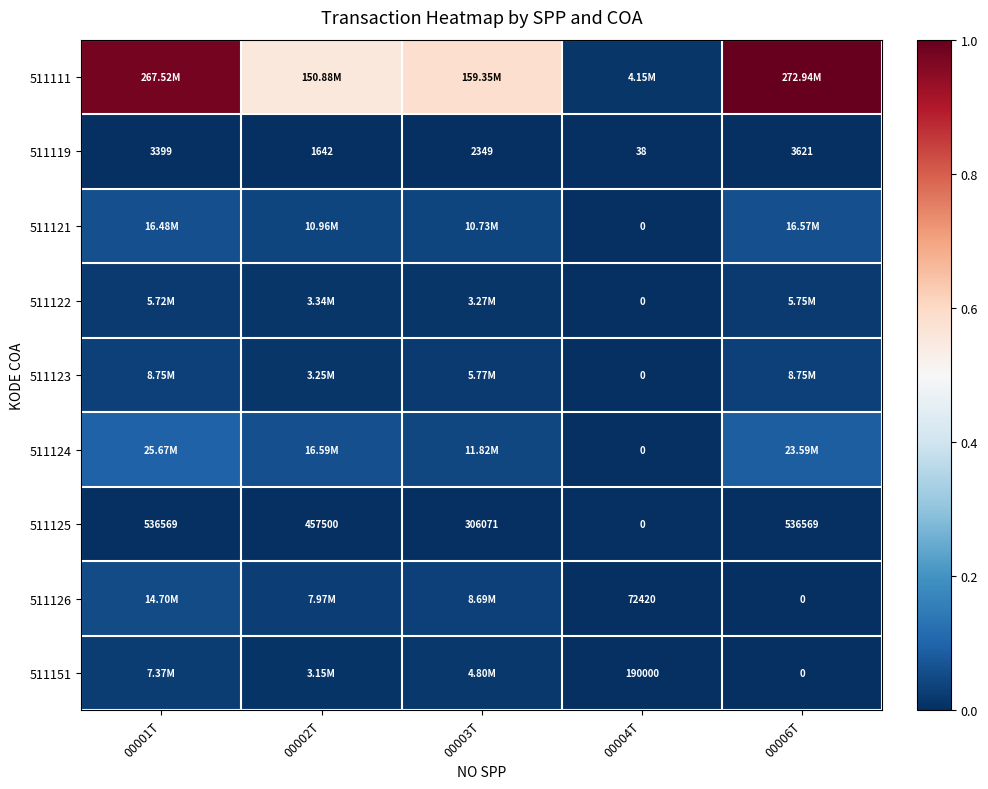

List the series in order of their peak value, highest first.

511111, 511124, 511121, 511126, 511123, 511151, 511122, 511125, 511119